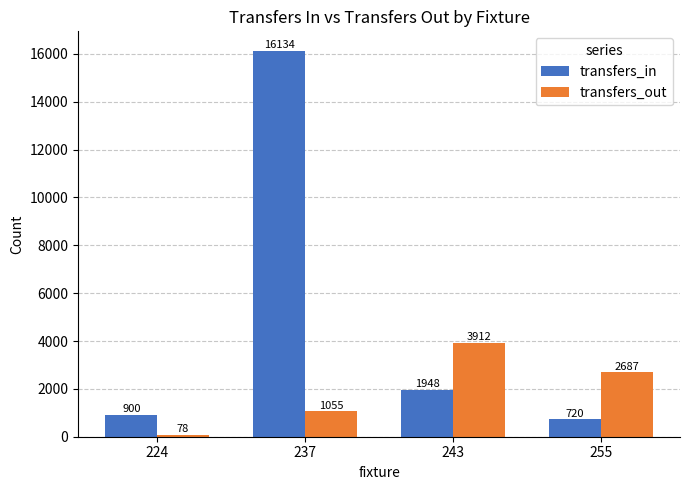

Does the chart contain any negative values?

No